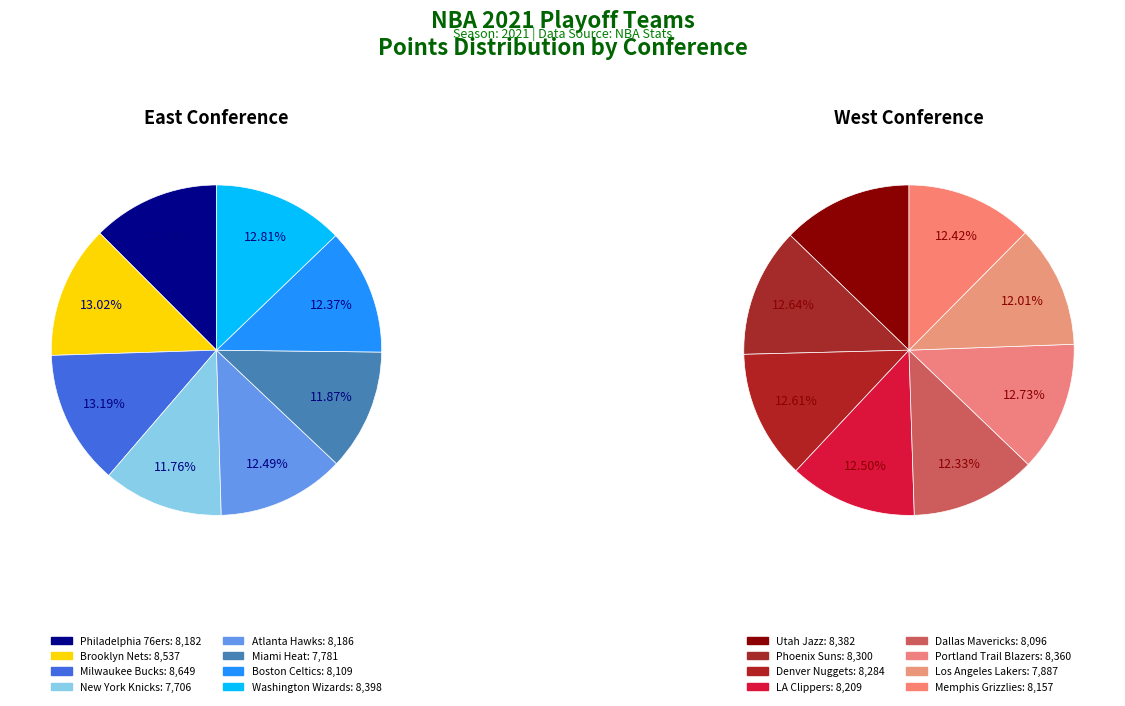

Which slice is the largest?

Milwaukee Bucks